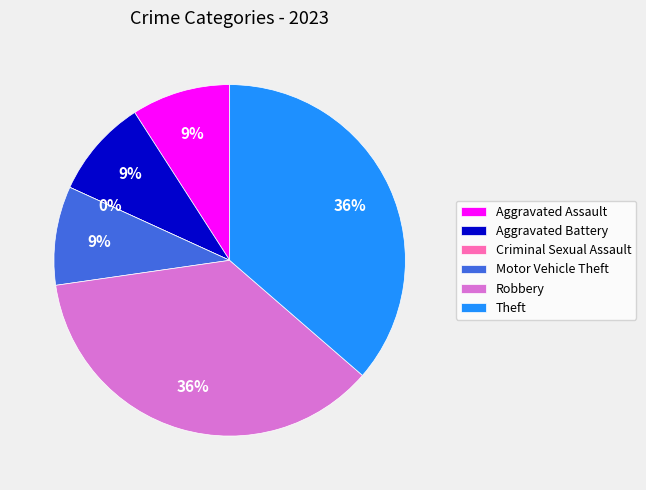

How many slices are in this pie chart?

6